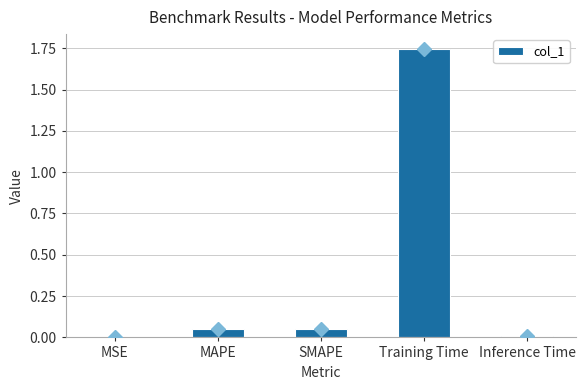

True or false: the data shows 0.0 at MSE.

True